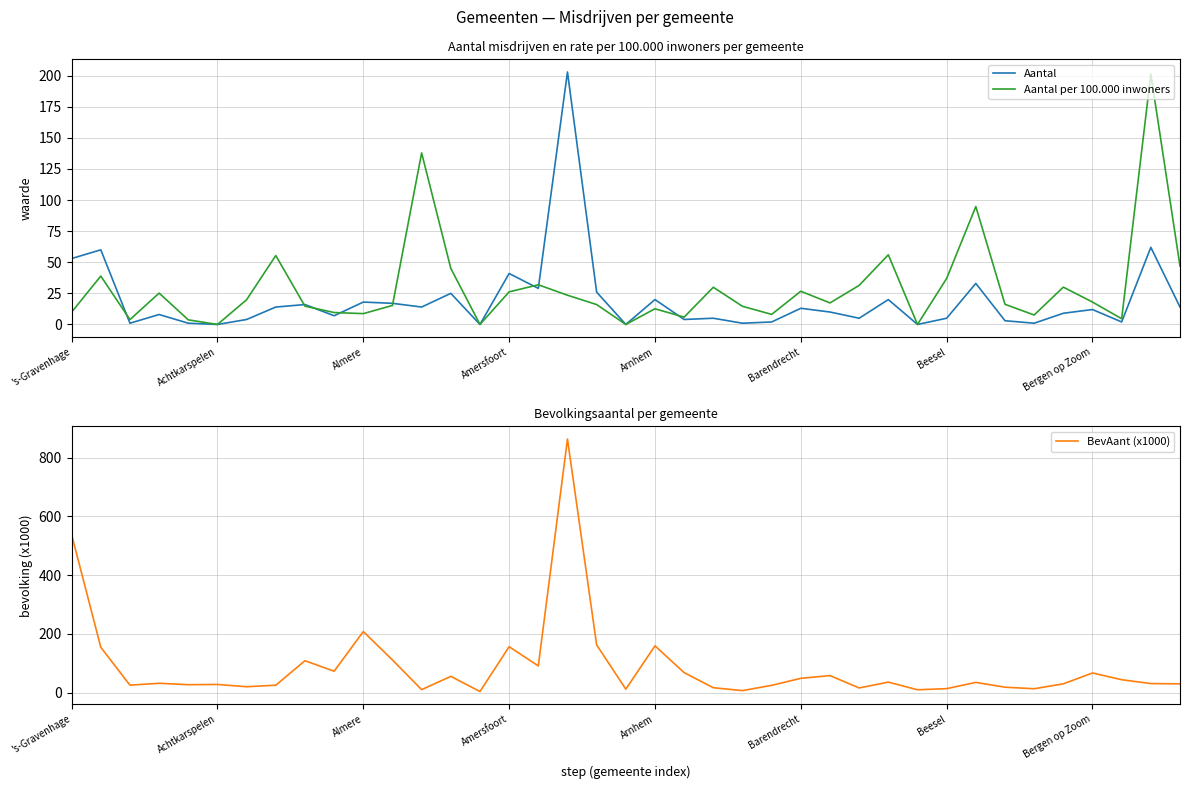

Is this an area chart (filled region under the line)?

No